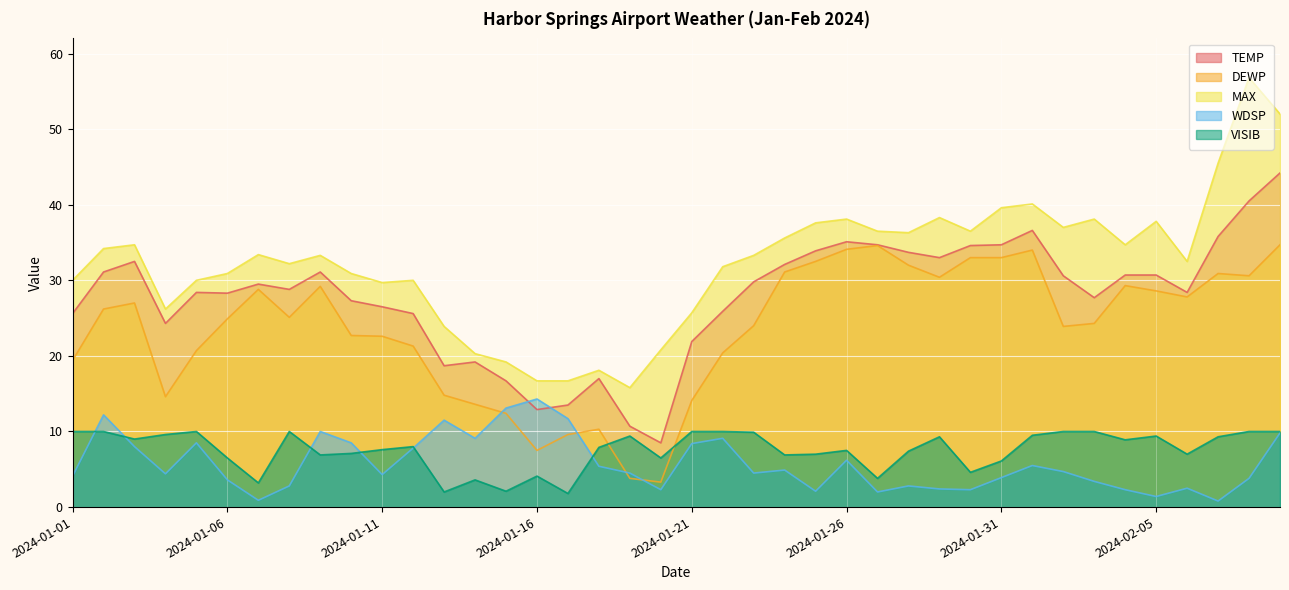

What is the difference between the second highest and minimum values in the WDSP series?

12.3